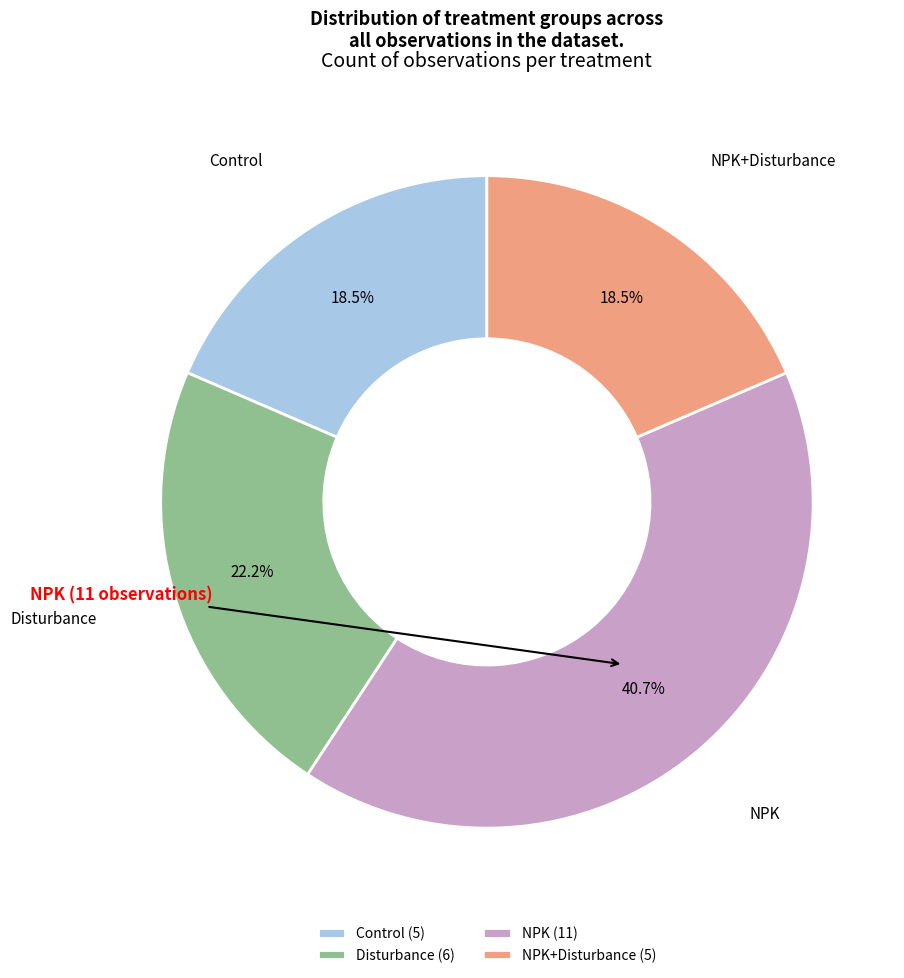

Which category has the biggest portion of the pie?

NPK (11)